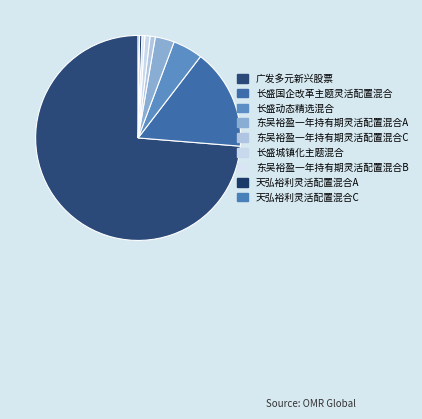

How many segments does this pie chart have?

9